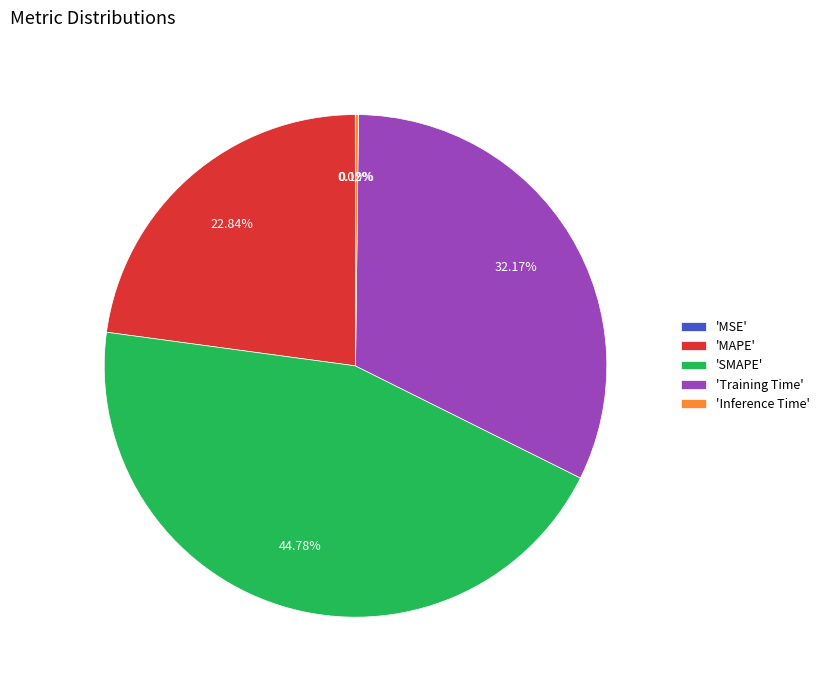

Does 'Training Time' account for over 50% of the chart?

No